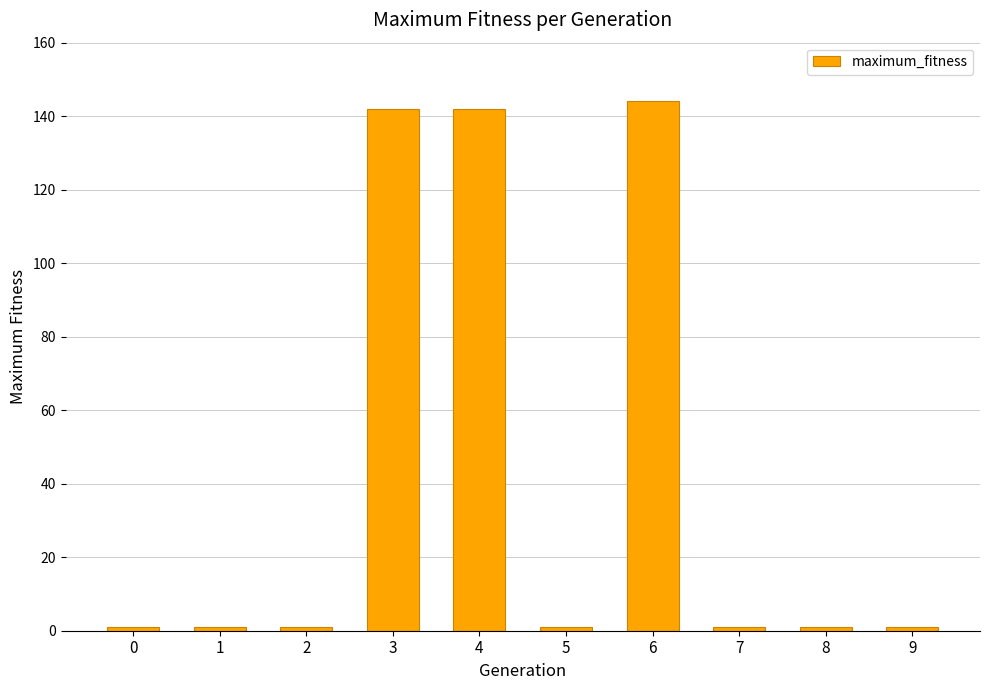

Reading left to right, transcribe all the data shown in this chart.

0=1	1=1	2=1	3=142	4=142	5=1	6=144	7=1	8=1	9=1